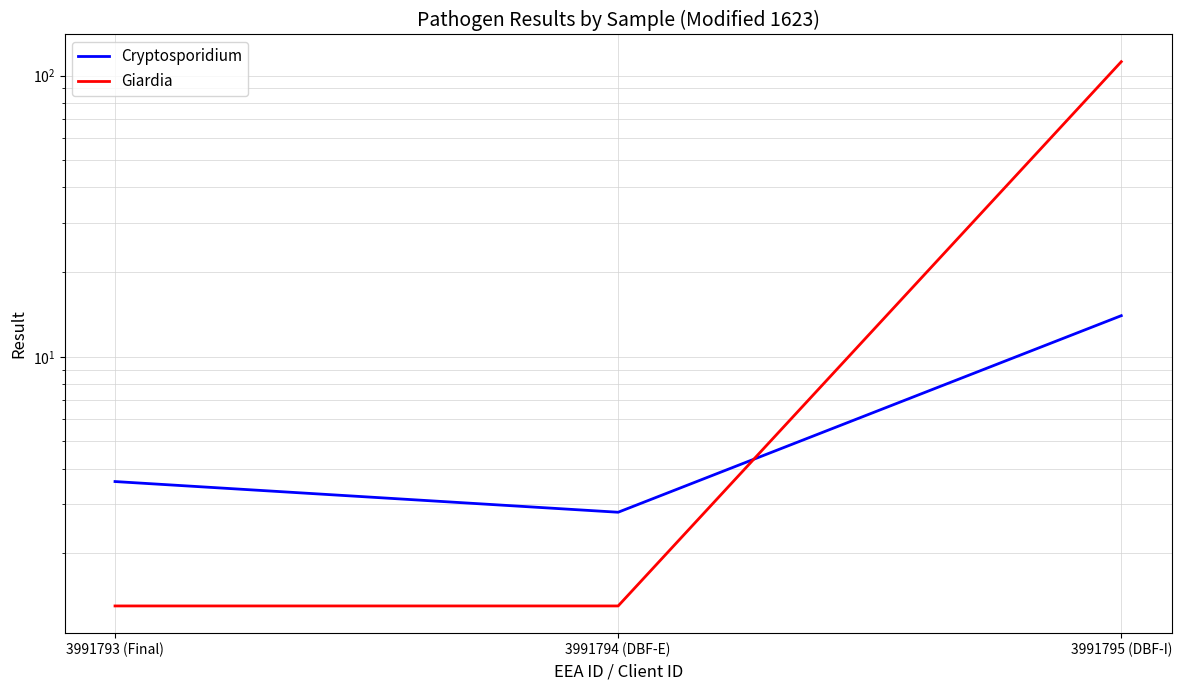

Between 3991793 (Final) and 3991795 (DBF-I), which is larger?

3991795 (DBF-I)